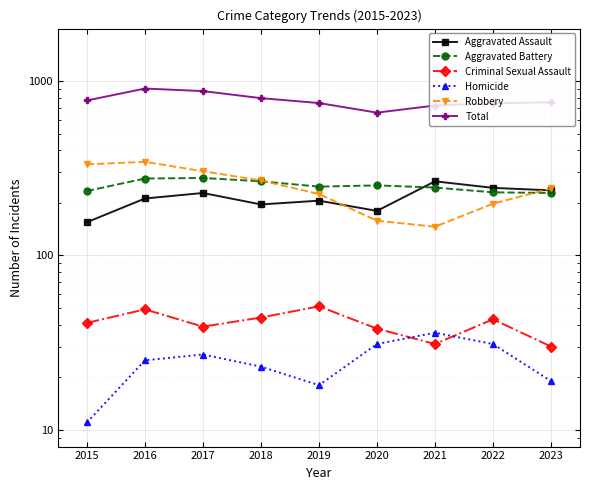

Which series has the largest total across all categories?

Total